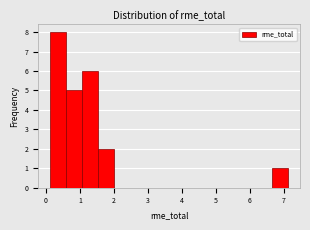

Which range on the x-axis has the tallest bar?

0.1 to 0.6